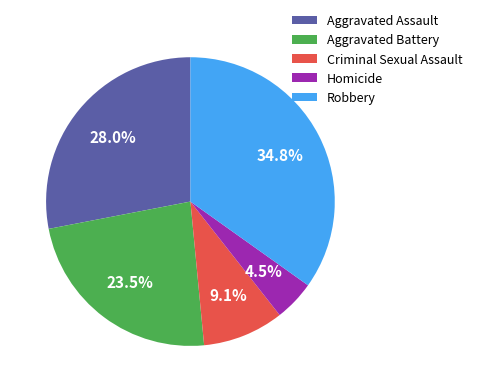

Rank the categories by value from lowest to highest.

Homicide, Criminal Sexual Assault, Aggravated Battery, Aggravated Assault, Robbery